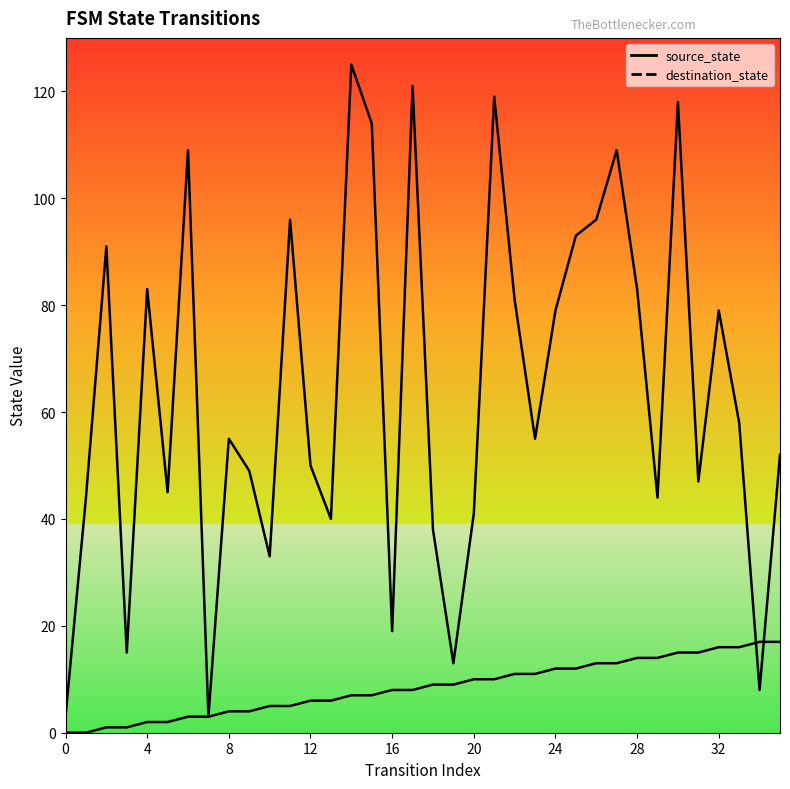

Reading right to left, extract all data points from this chart.

source_state: 17	17	16	16	15	15	14	14	13	13	12	12	11	11	10	10	9	9	8	8	7	7	6	6	5	5	4	4	3	3	2	2	1	1	0	0
destination_state: 52	8	58	79	47	118	44	83	109	96	93	79	55	81	119	41	13	38	121	19	114	125	40	50	96	33	49	55	3	109	45	83	15	91	44	3